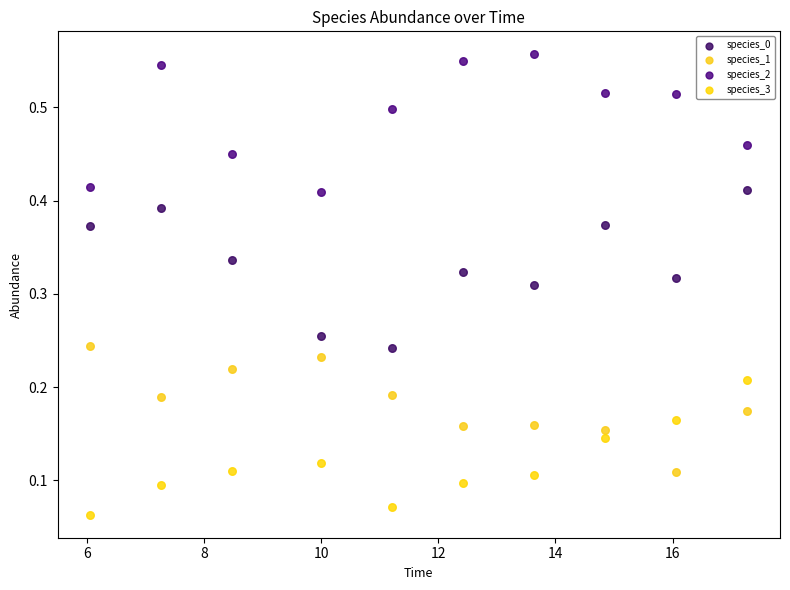

Which series has the largest Y range (max minus min)?

species_0